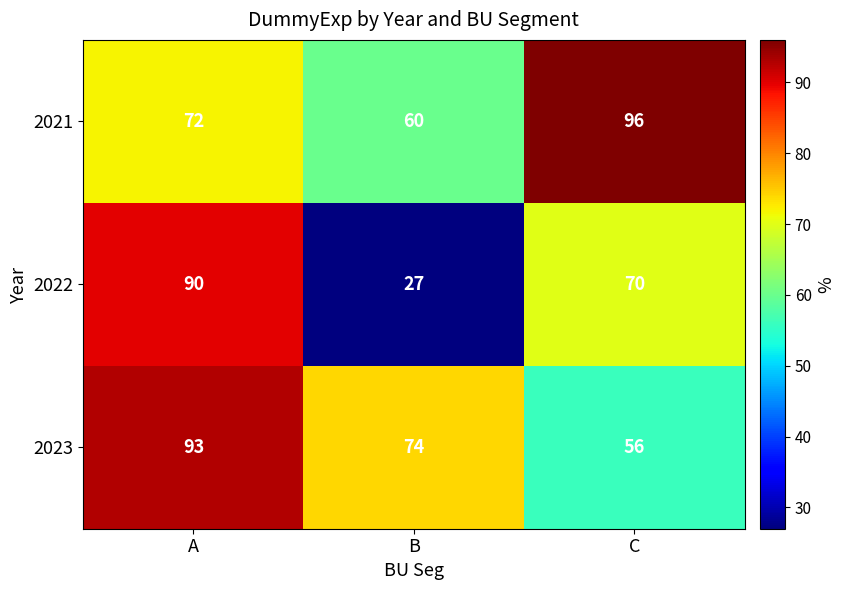

Rank the series at C from highest to lowest value.

2021, 2022, 2023